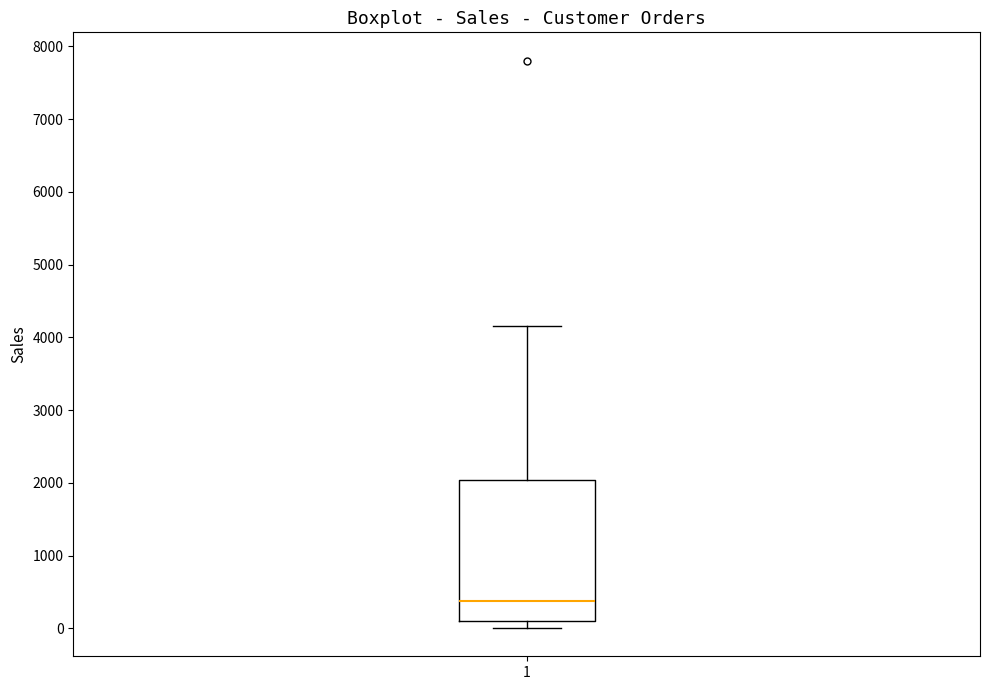

Read this box plot against the y-axis: the position of the median line, the range covered by the box, and the ends of both whiskers. The values are not printed on the chart, so give them approximately, as read against the axis.

median 400, box 100 to 2000, whiskers 0 to 4200